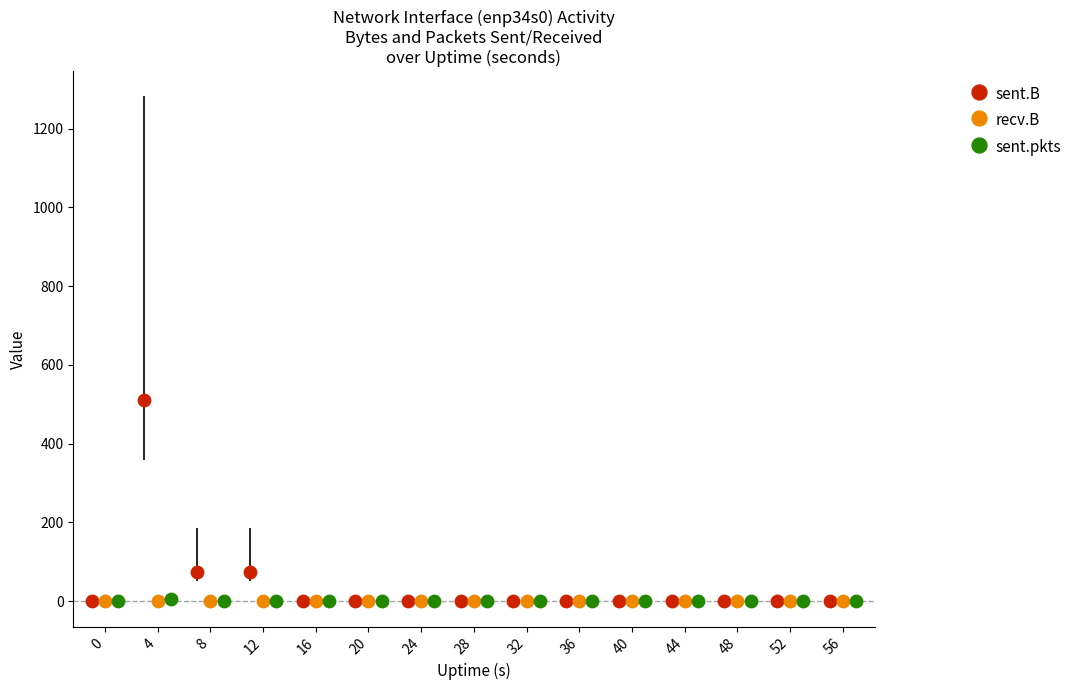

Which series reaches the maximum Y coordinate?

sent.B